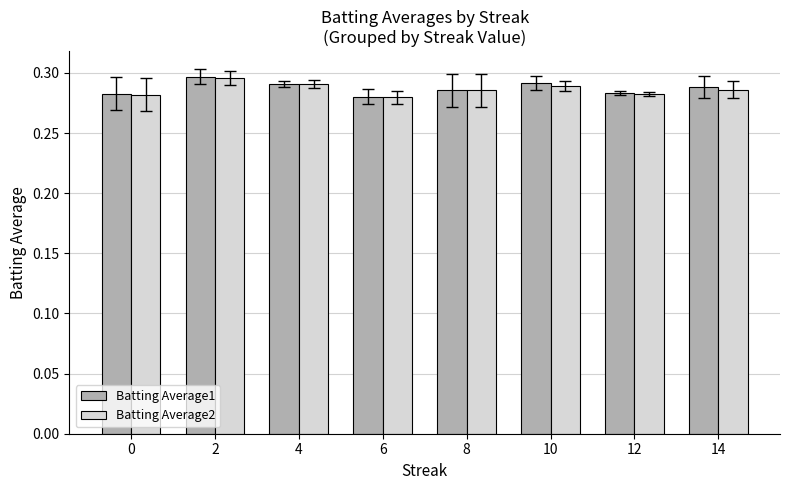

The value of Batting Average1 at 4 is 0.2. True or false?

False